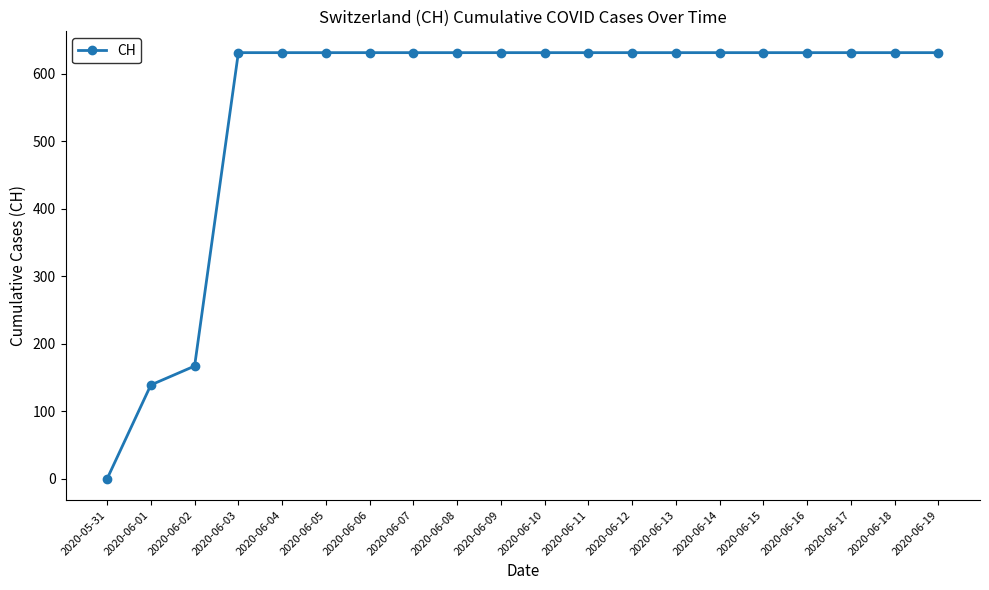

At which category does the chart reach its minimum across all series?

2020-05-31